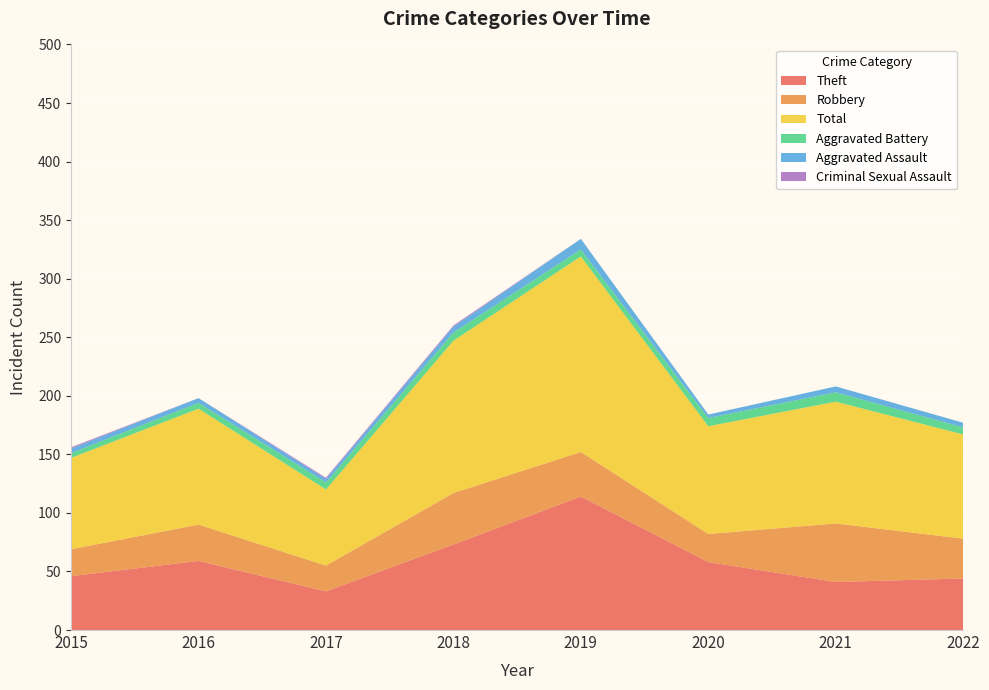

Reading left to right, list all the values displayed in this chart.

Theft: 46	59	33	73	114	58	41	44
Robbery: 23	31	22	44	38	24	50	34
Total: 78	99	65	130	167	92	104	89
Aggravated Battery: 4	5	6	7	6	7	8	6
Aggravated Assault: 4	4	3	5	9	3	5	4
Criminal Sexual Assault: 1	0	1	1	0	0	0	0